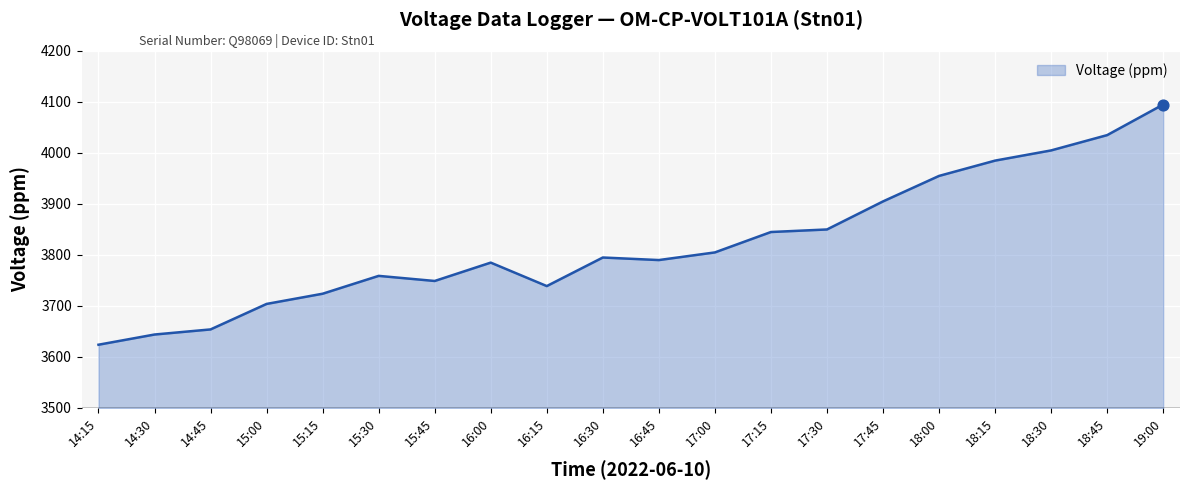

Which has a higher value, 16:30 or 15:15?

16:30